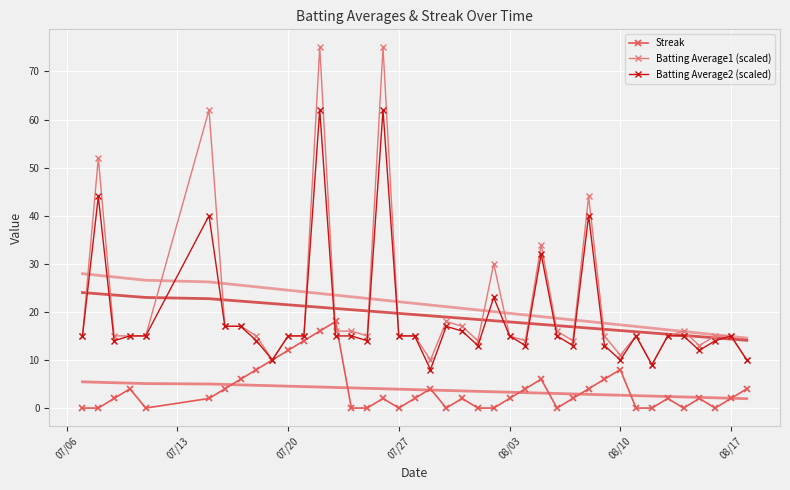

What is the difference between the maximum and minimum values in the Streak series?

18.0